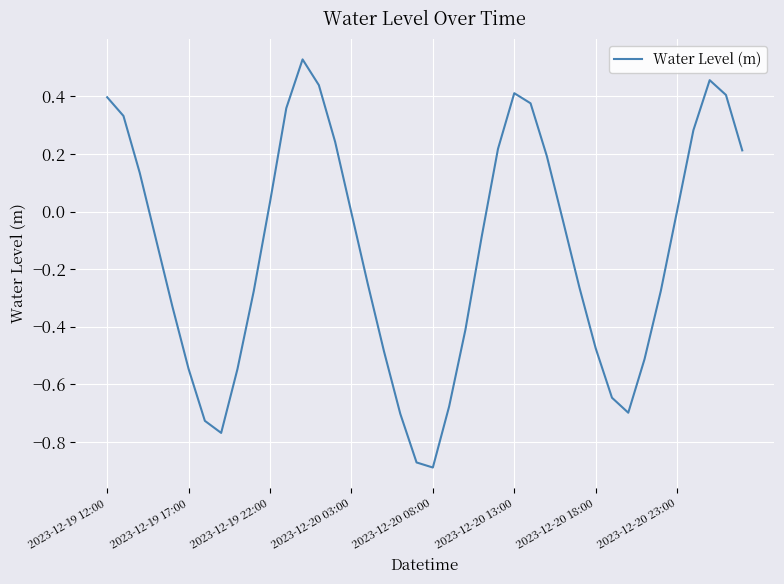

What is the difference between the maximum and minimum values?

1.4